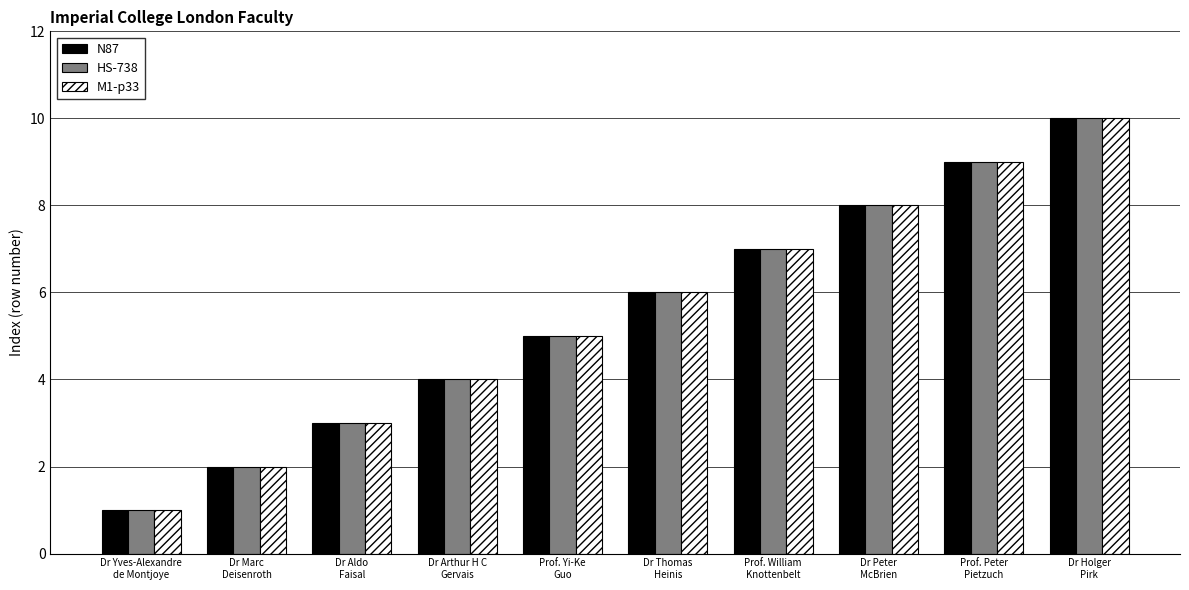

Is the value of M1-p33 at Dr Arthur H C
Gervais greater than the value of HS-738 at Dr Aldo
Faisal?

Yes